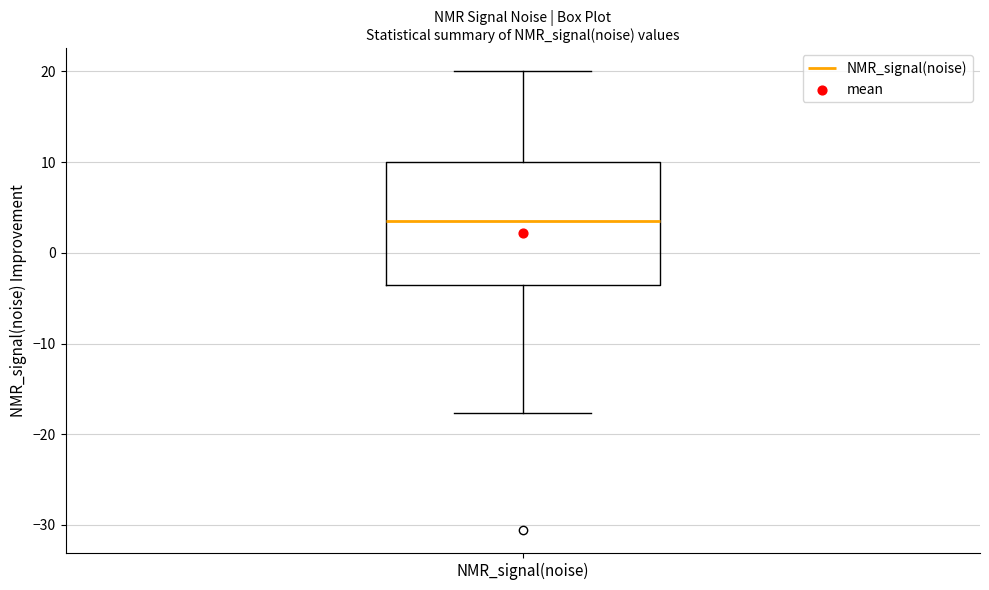

Transcribe this box plot: give where the median line is, the range the box spans, and where the two whiskers end, as read against the y-axis. The values are not printed on the chart, so give them approximately, as read against the axis.

median 4, box -4 to 10, whiskers -18 to 20